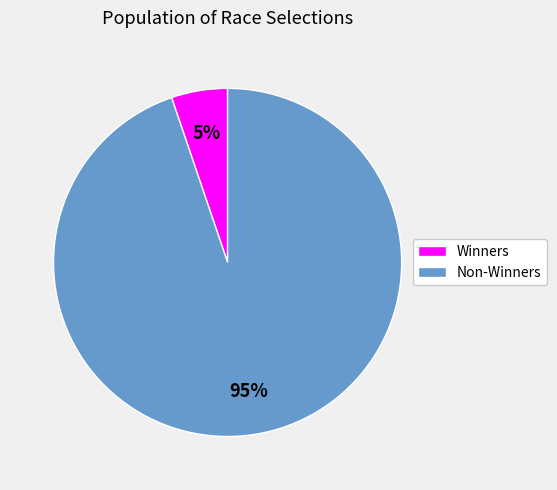

How many slices are in this pie chart?

2